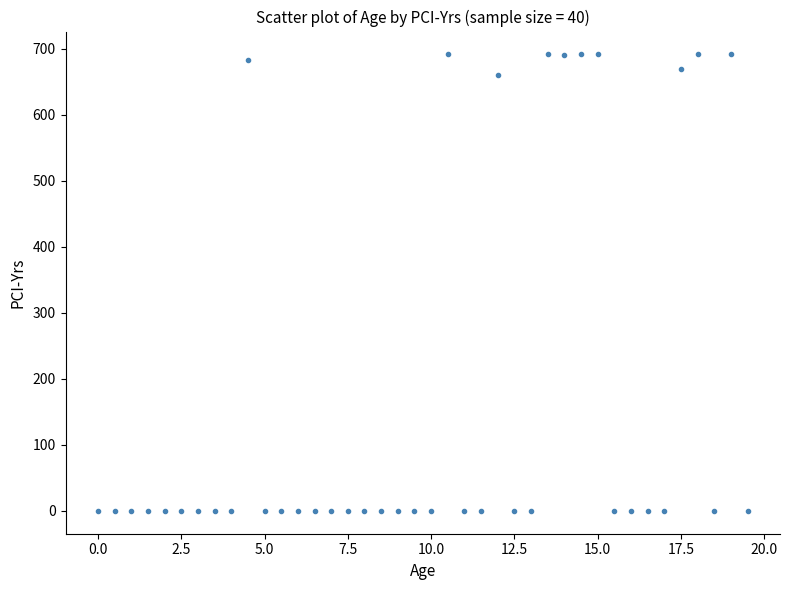

What is the range of Y values (max minus min)?

691.5